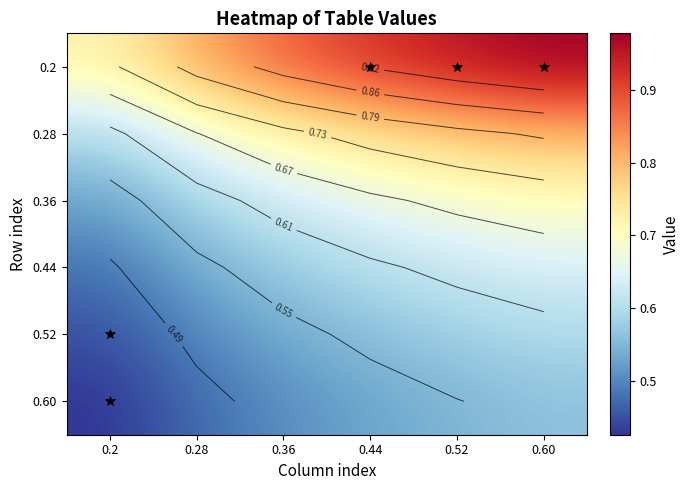

What value does the 0.28 series have at 0.60?

0.8